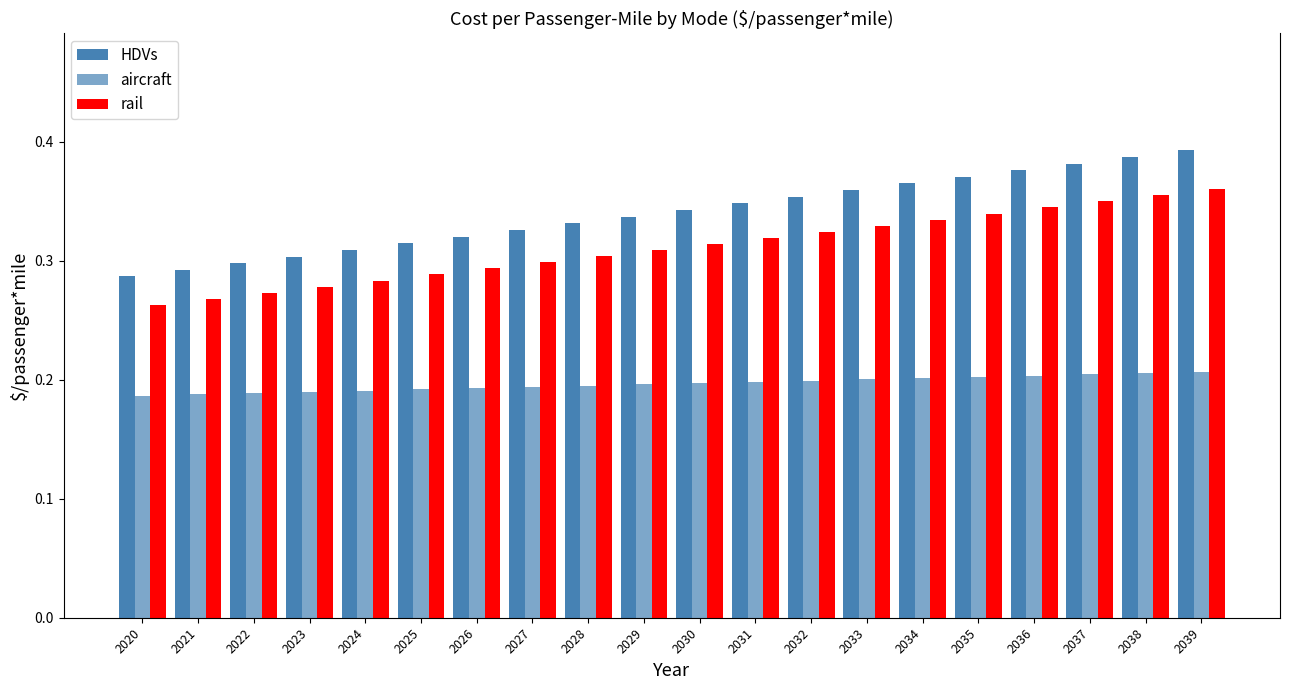

How many data points does each series have?

20